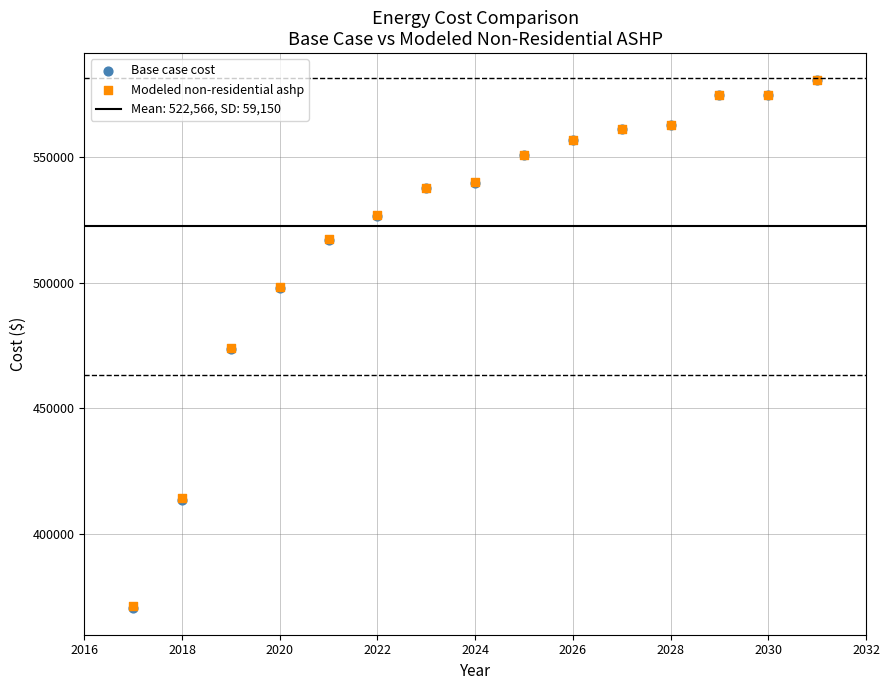

Which series has the largest Y range (max minus min)?

Base case cost